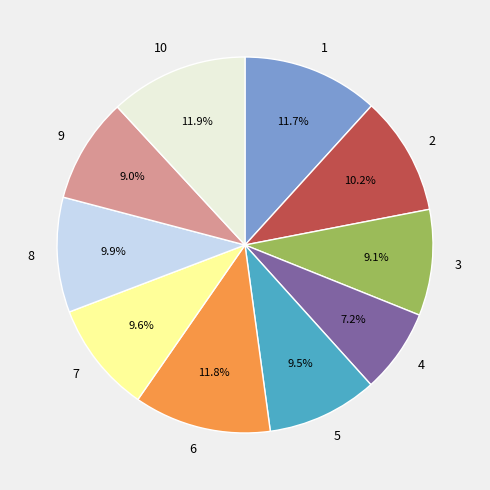

The 1 slice represents 1% of the pie. True or false?

False